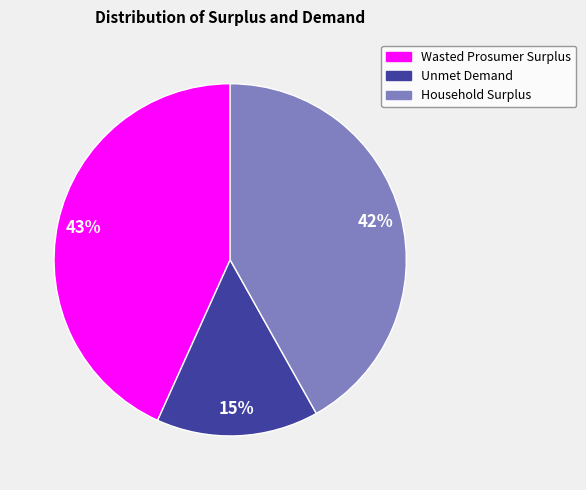

How many slices are in this pie chart?

3